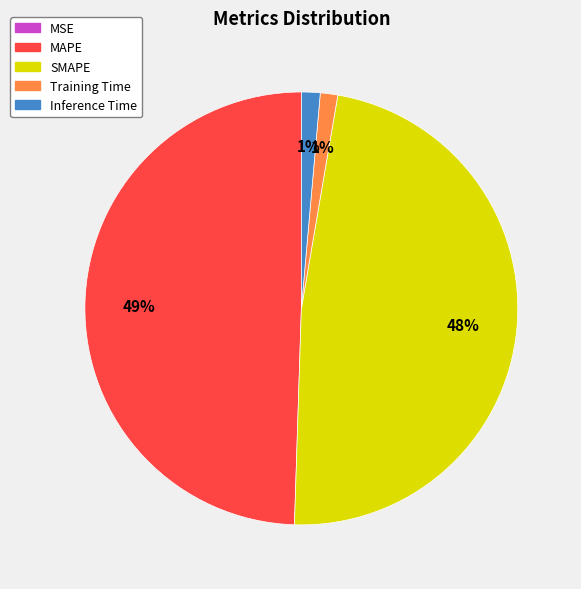

To the nearest percent, what is the difference between the largest and smallest slice percentages?

49%